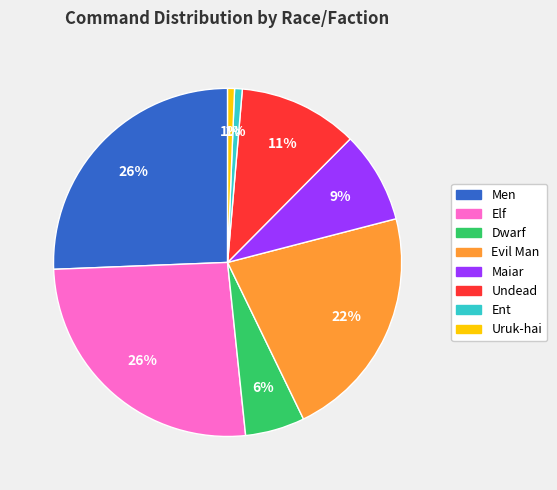

Is there a majority slice in this chart?

No